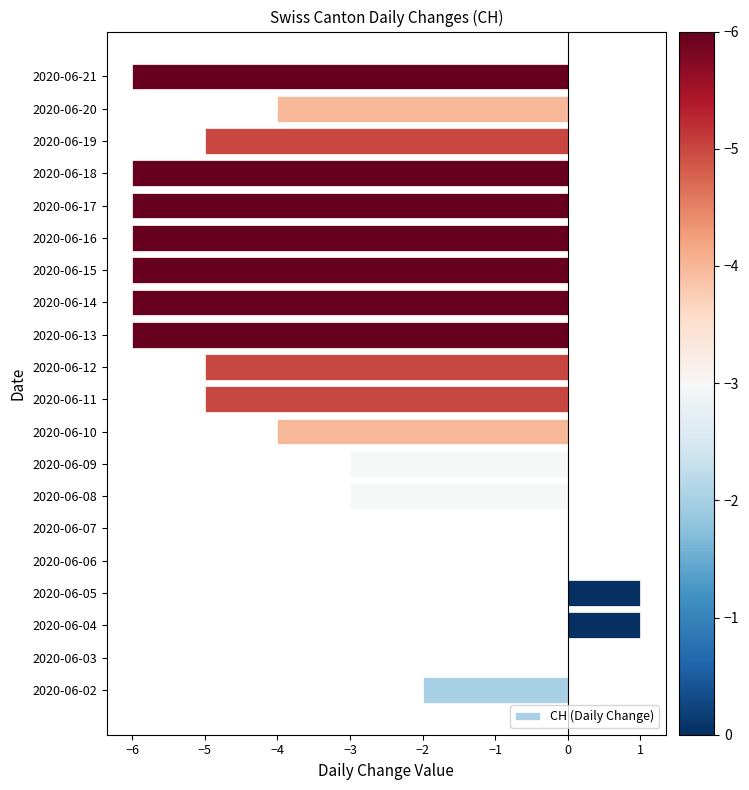

What is the sum of all values?

-71